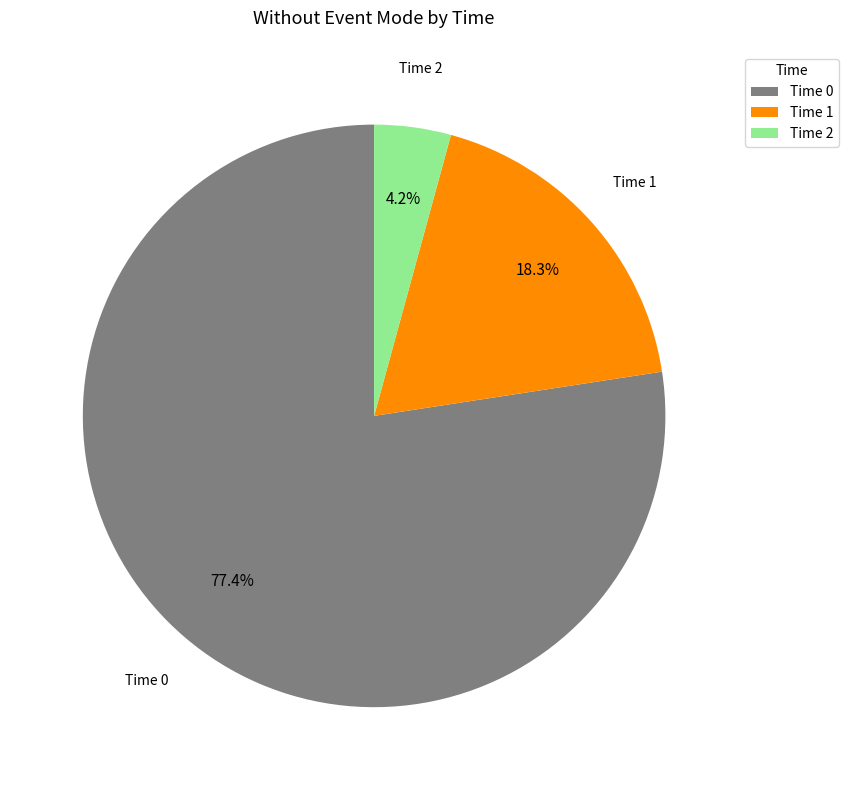

Is there any slice that represents more than half of the pie?

Yes